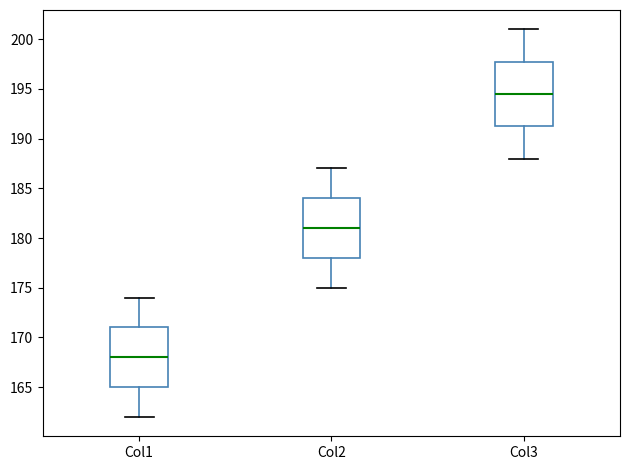

Which box has the highest median line?

Col3